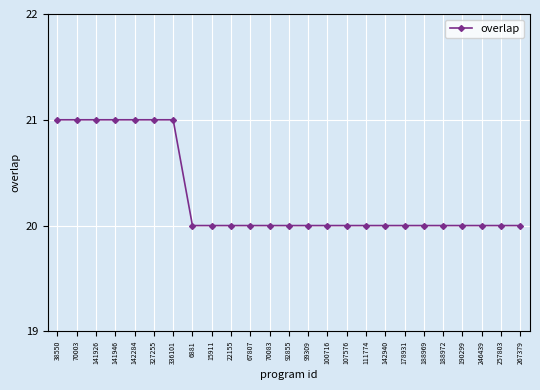

Is it true that the value at 100716 is 31?

False